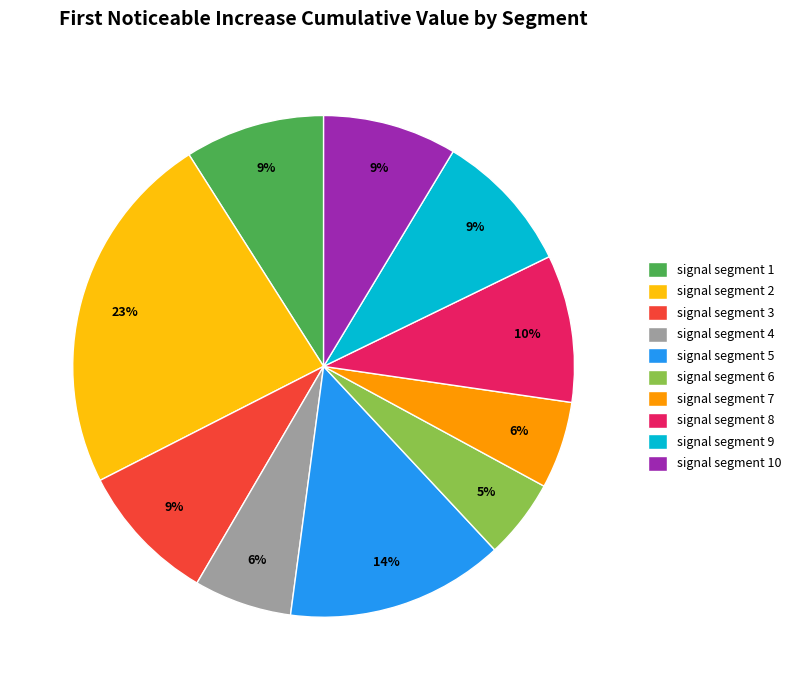

Which category has the biggest portion of the pie?

signal segment 2